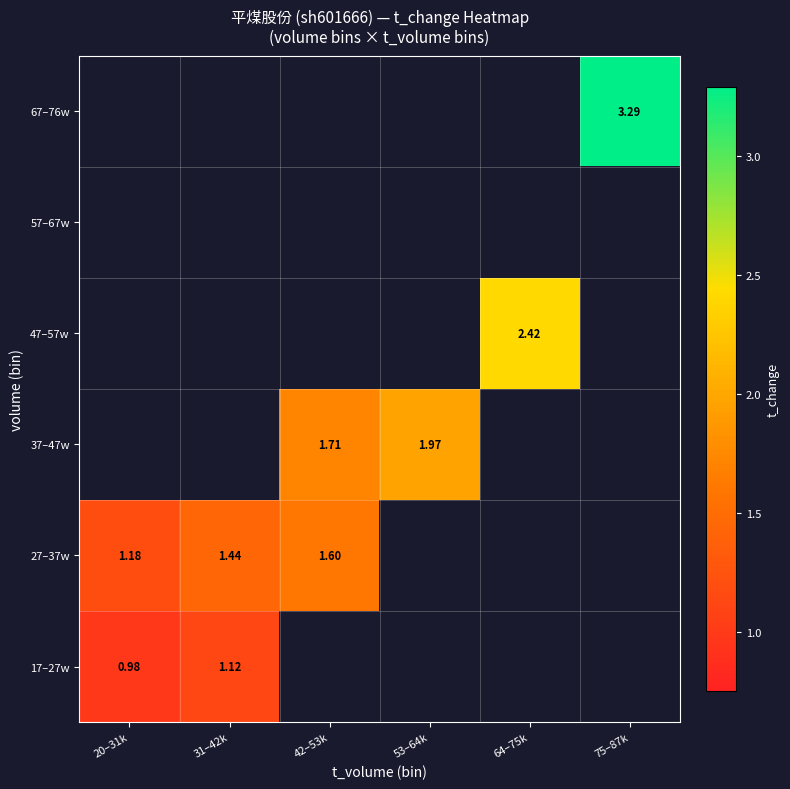

List the series in order of their peak value, lowest first.

17–27w, 27–37w, 37–47w, 47–57w, 57–67w, 67–76w